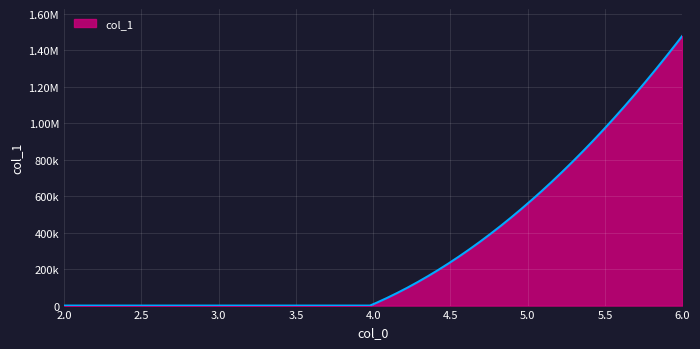

Reading left to right, what are all the values shown in this chart?

2=40	4=7186	6=1478337